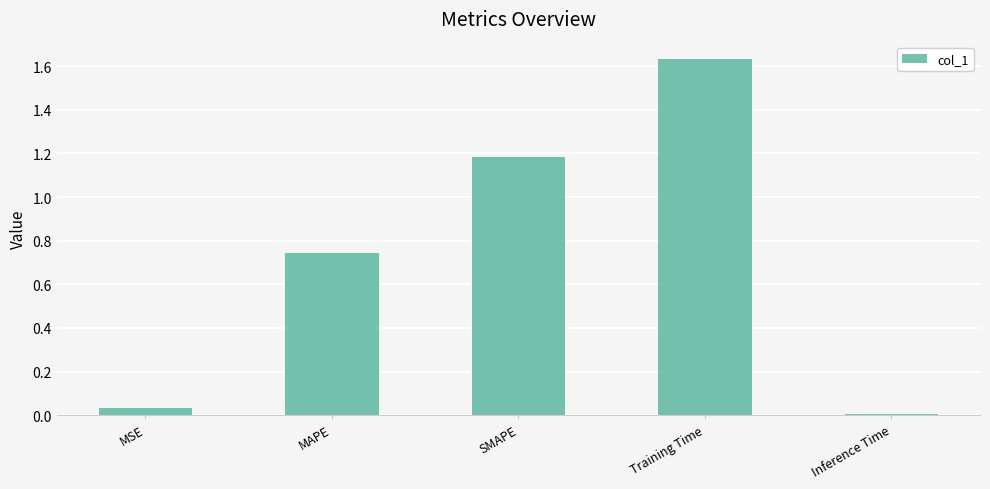

Rank the categories by value from lowest to highest.

Inference Time, MSE, MAPE, SMAPE, Training Time